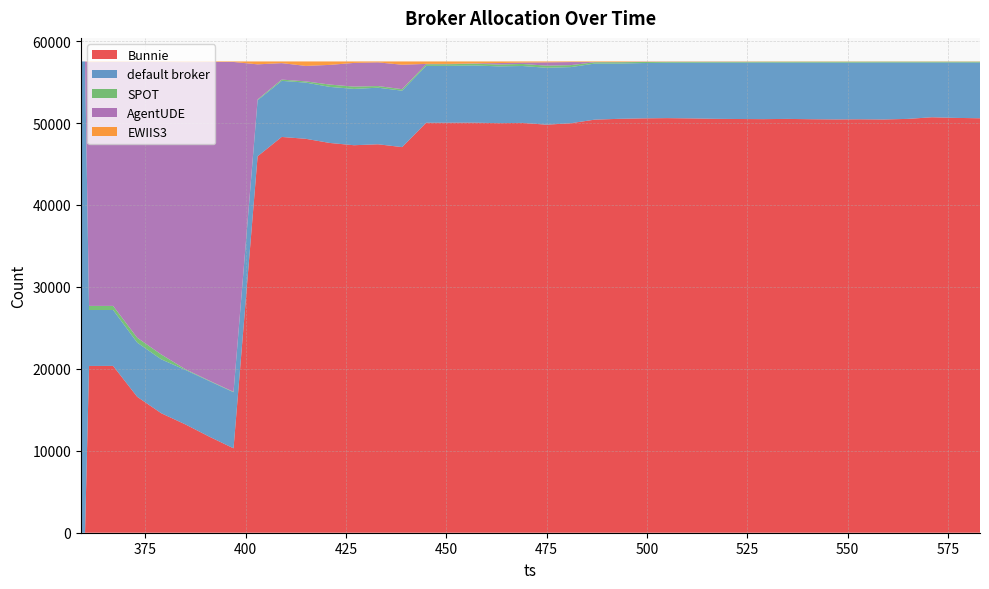

Reading left to right, list all the values displayed in this chart.

default broker: 57515	57515	6827	6823	6615	6577	6645	6782	6839	6840	6846	6861	6842	6875	6902	6888	6939	6941	6984	6928	6943	6942	6851	6839	6745	6750	6765	6801	6865	6886	6912	6877	6916	6938	6921	6955	6887	6688	6767	6809
SPOT: 0	0	501	499	597	593	94	57	54	92	155	148	283	280	202	184	199	201	210	229	250	263	241	164	164	133	103	102	91	92	91	100	100	102	105	95	94	94	93	93
EWIIS3: 0	0	83	62	57	63	86	68	62	354	204	545	419	179	110	401	297	296	235	197	138	112	76	73	70	38	34	32	31	31	31	31	29	29	26	24	24	26	25	26
AgentUDE: 0	0	29750	29771	33660	35702	37469	38892	40258	4286	2009	1886	2404	2890	2893	2981	46	38	42	174	168	399	374	24	24	24	14	14	15	15	5	4	4	4	4	4	5	3	4	6
Bunnie: 0	0	20354	20360	16586	14580	13221	11716	10302	45943	48301	48075	47567	47291	47408	47061	50034	50039	50044	49987	50016	49799	49973	50415	50512	50570	50599	50566	50513	50491	50476	50503	50466	50442	50459	50437	50505	50704	50626	50581